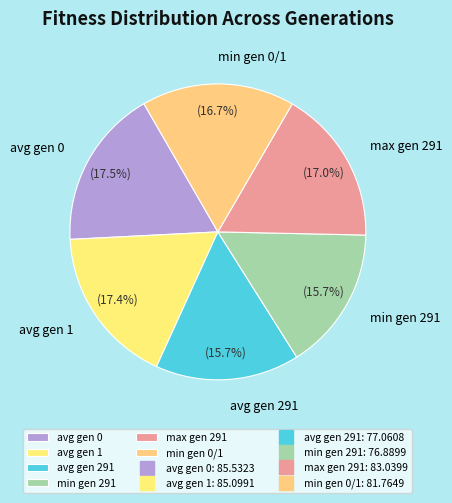

True or false: avg gen 1 accounts for 17% of the total.

True